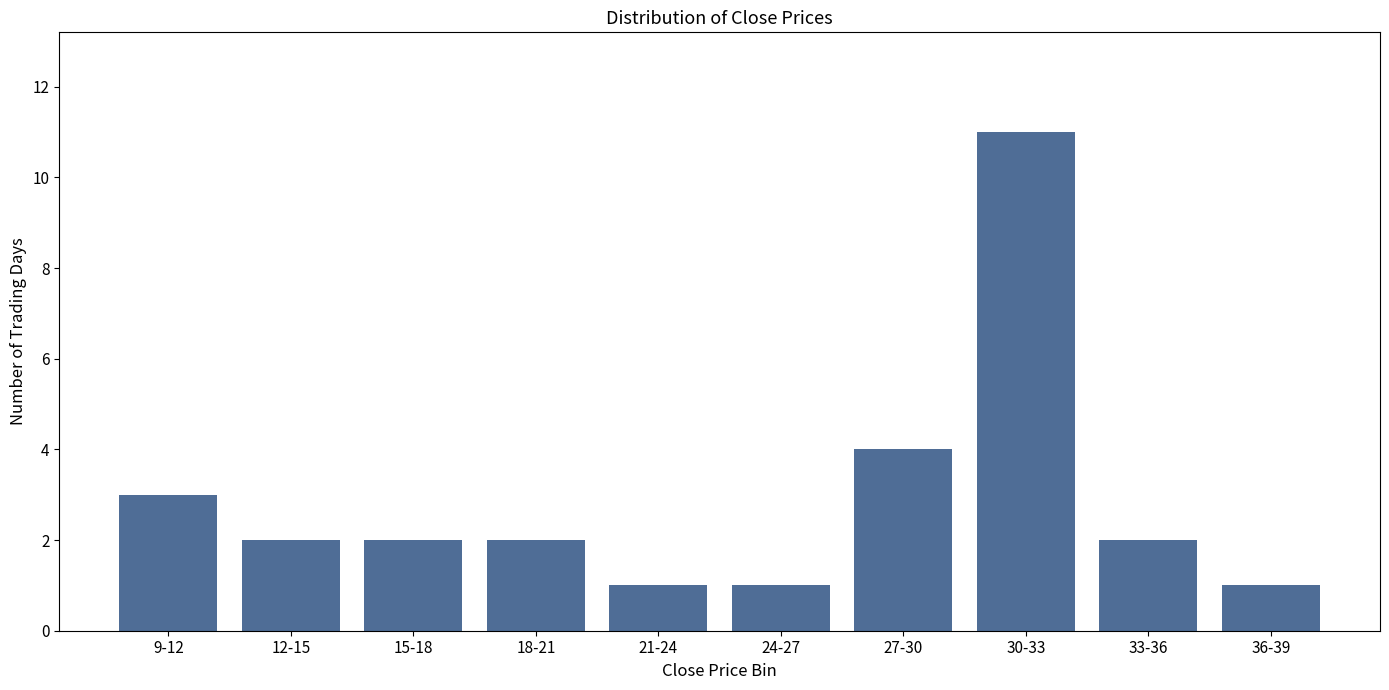

Reading right to left, transcribe all the data shown in this chart.

36-39=1	33-36=2	30-33=11	27-30=4	24-27=1	21-24=1	18-21=2	15-18=2	12-15=2	9-12=3